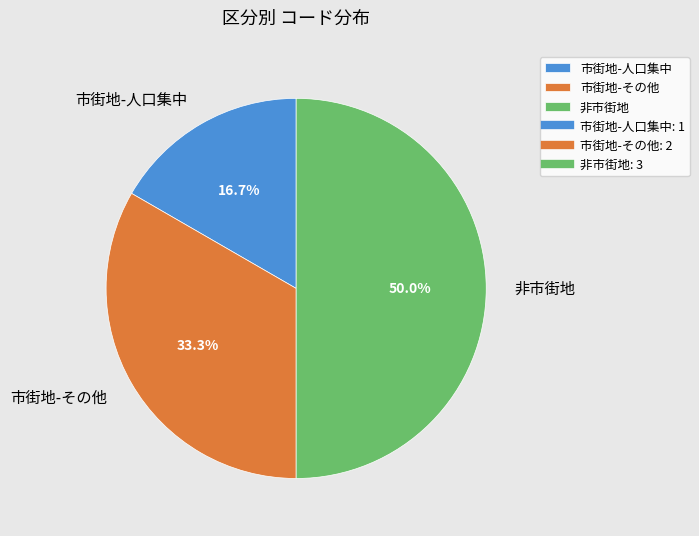

To the nearest percent, what portion does 非市街地 represent?

50%